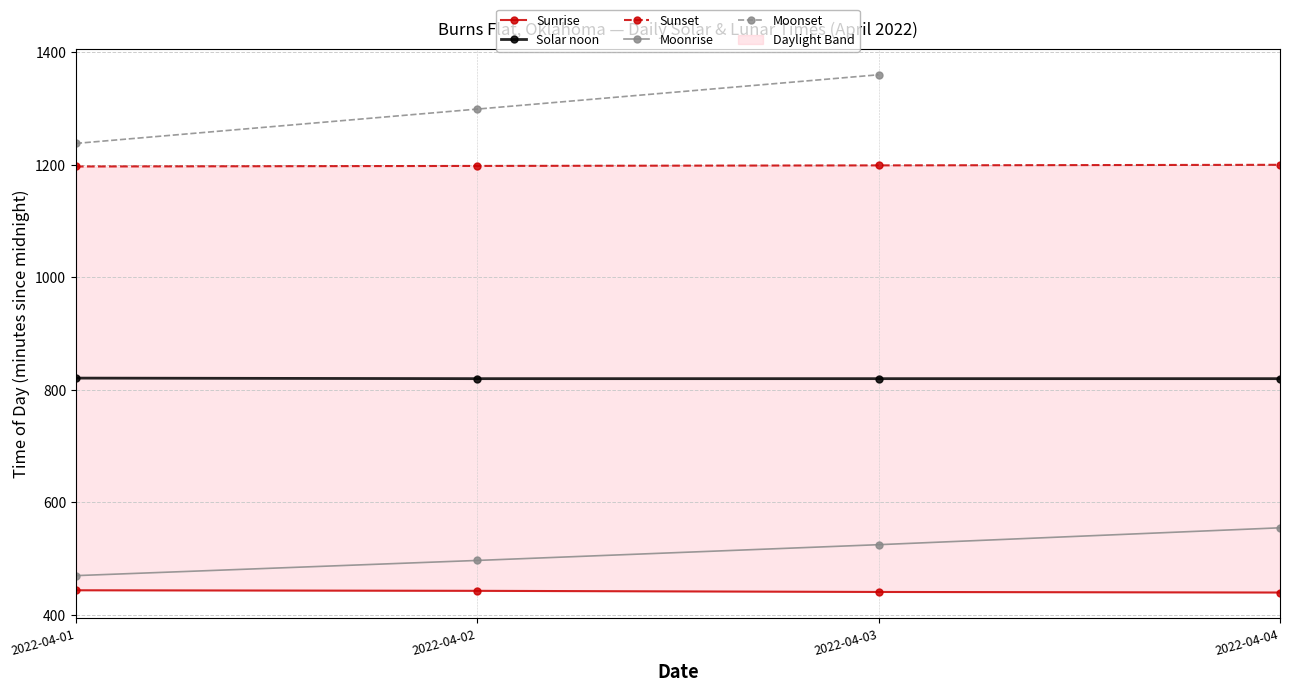

Count the values in the range 820 to 821.

4